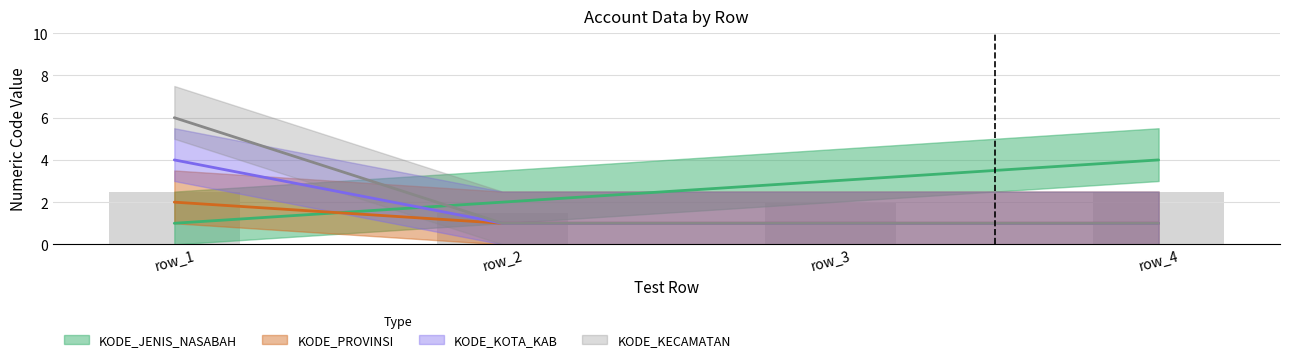

Reading left to right, transcribe all the data shown in this chart.

KODE_JENIS_NASABAH: 1	2	3	4
KODE_PROVINSI: 2	1	1	1
KODE_KOTA_KAB: 4	1	1	1
KODE_KECAMATAN: 6	1	1	1